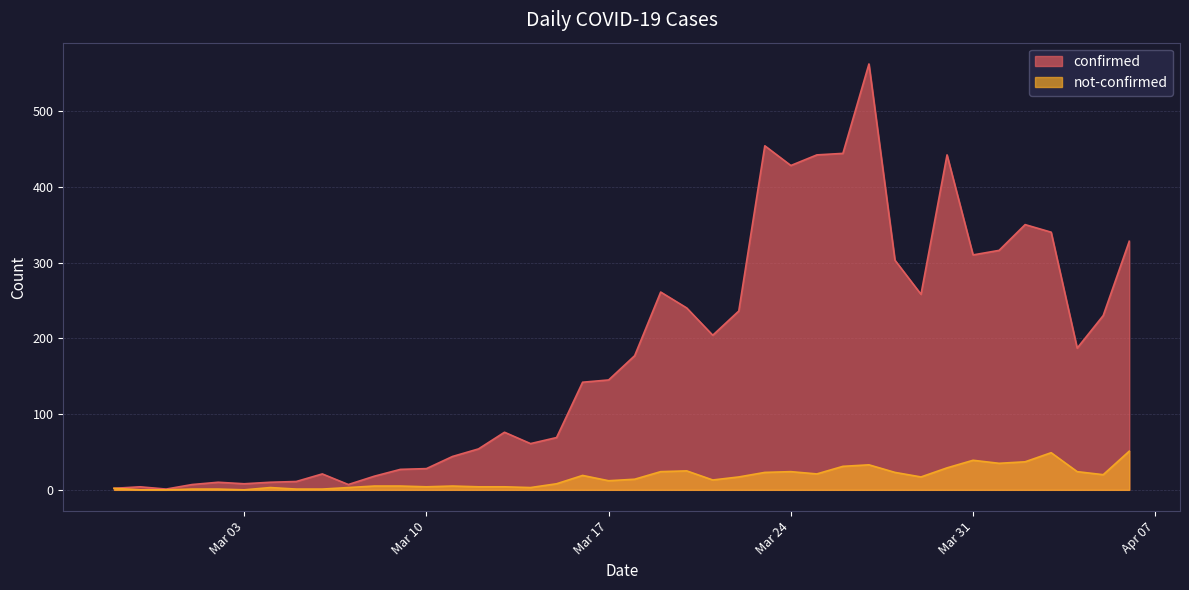

Which series has the largest total across all categories?

confirmed